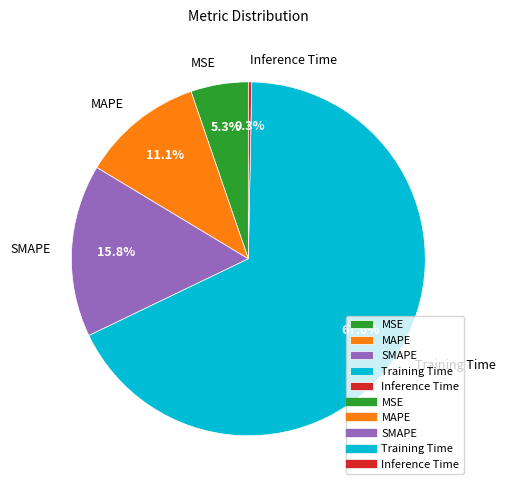

To the nearest percent, what is the combined percentage of SMAPE and Training Time?

83%